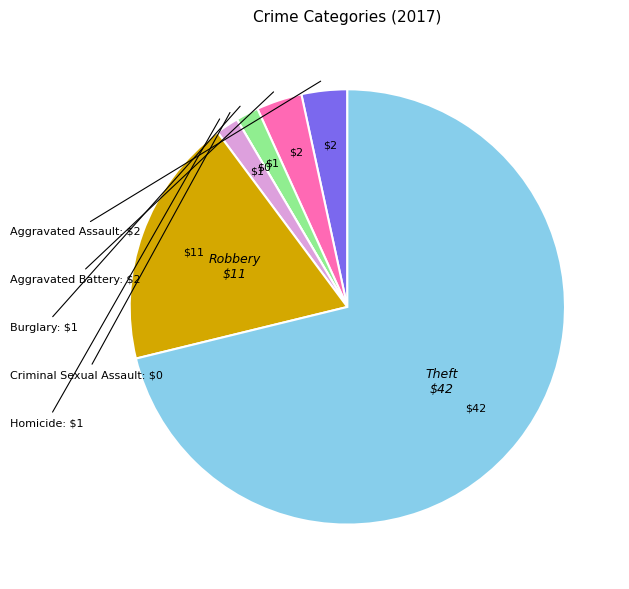

Is there any slice that represents more than half of the pie?

Yes